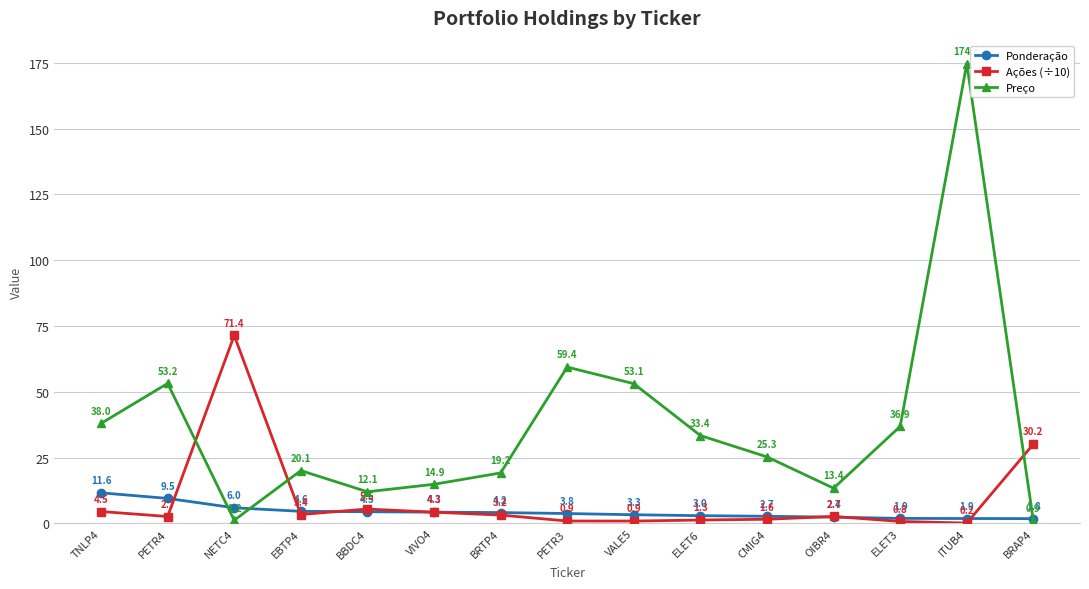

At which label does Ponderação first exceed 3?

TNLP4